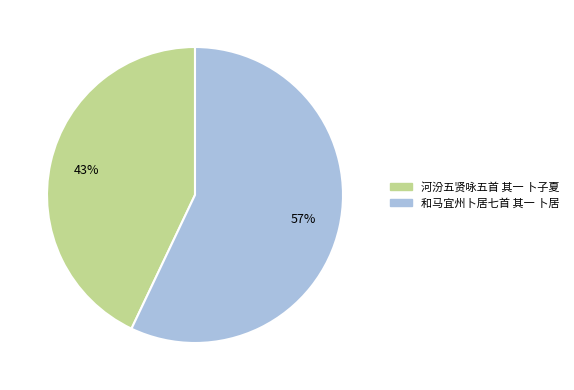

How many slices are in this pie chart?

2